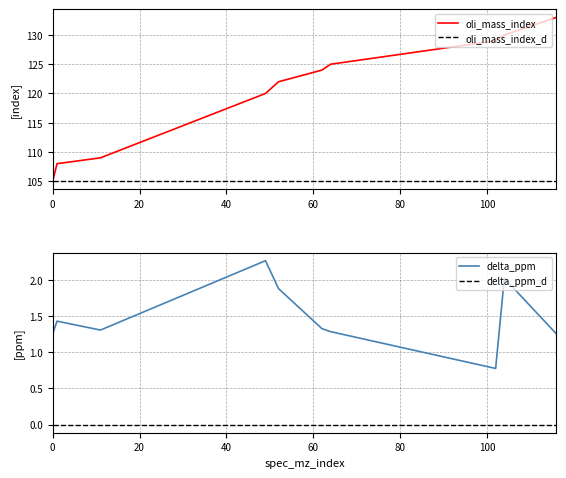

At how many categories does at least one series exceed 11?

10